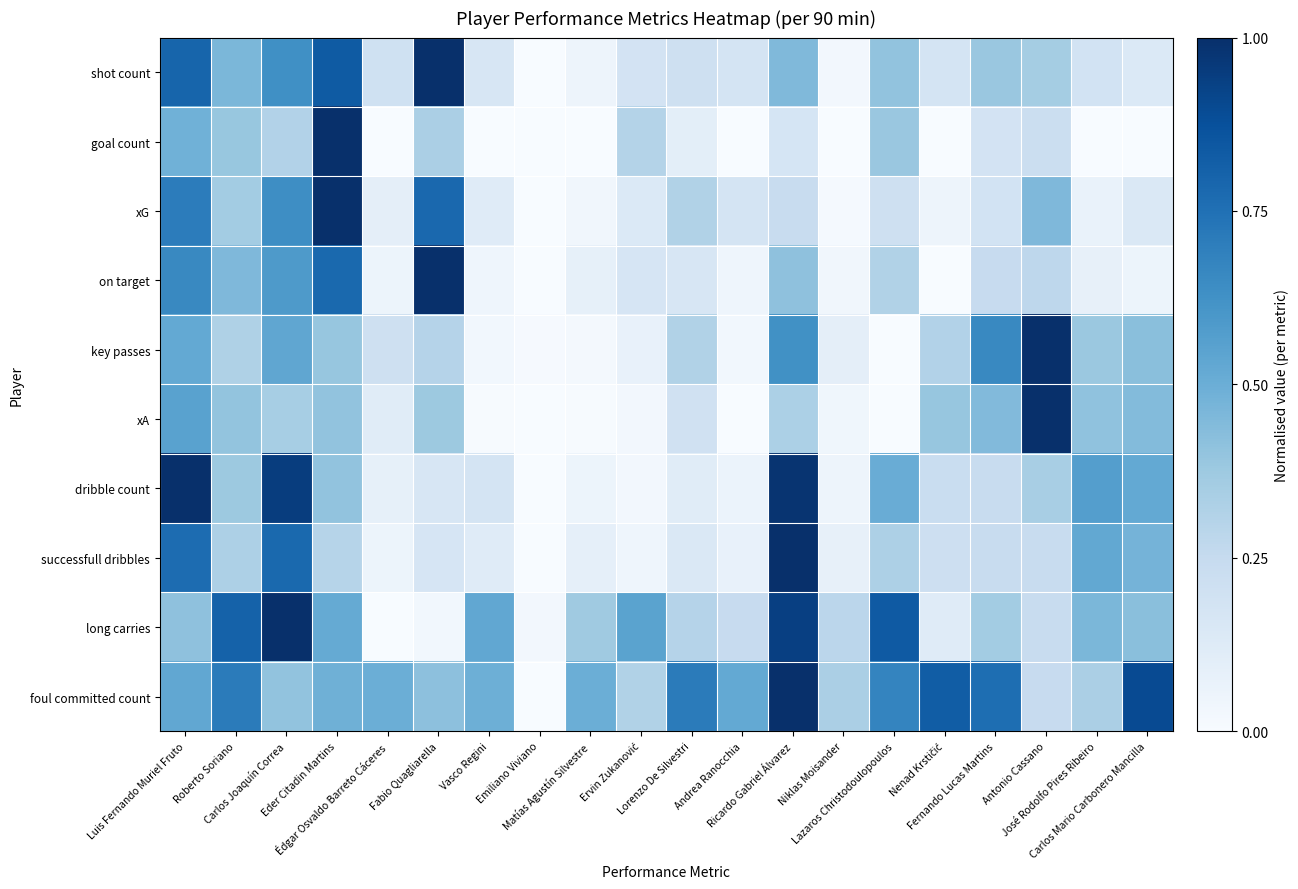

Reading right to left, transcribe all the data shown in this chart.

shot count: Carlos Mario Carbonero Mancilla=0.1	José Rodolfo Pires Ribeiro=0.2	Antonio Cassano=0.4	Fernando Lucas Martins=0.4	Nenad Krstičić=0.2	Lazaros Christodoulopoulos=0.4	Niklas Moisander=0.0	Ricardo Gabriel Álvarez=0.4	Andrea Ranocchia=0.2	Lorenzo De Silvestri=0.2	Ervin Zukanović=0.2	Matías Agustín Silvestre=0.0	Emiliano Viviano=0.0	Vasco Regini=0.2	Fabio Quagliarella=1.0	Édgar Osvaldo Barreto Cáceres=0.2	Eder Citadin Martins=0.8	Carlos Joaquín Correa=0.6	Roberto Soriano=0.5	Luis Fernando Muriel Fruto=0.8
goal count: Carlos Mario Carbonero Mancilla=0.0	José Rodolfo Pires Ribeiro=0.0	Antonio Cassano=0.2	Fernando Lucas Martins=0.2	Nenad Krstičić=0.0	Lazaros Christodoulopoulos=0.4	Niklas Moisander=0.0	Ricardo Gabriel Álvarez=0.2	Andrea Ranocchia=0.0	Lorenzo De Silvestri=0.1	Ervin Zukanović=0.3	Matías Agustín Silvestre=0.0	Emiliano Viviano=0.0	Vasco Regini=0.0	Fabio Quagliarella=0.3	Édgar Osvaldo Barreto Cáceres=0.0	Eder Citadin Martins=1.0	Carlos Joaquín Correa=0.3	Roberto Soriano=0.4	Luis Fernando Muriel Fruto=0.5
xG: Carlos Mario Carbonero Mancilla=0.1	José Rodolfo Pires Ribeiro=0.1	Antonio Cassano=0.5	Fernando Lucas Martins=0.2	Nenad Krstičić=0.0	Lazaros Christodoulopoulos=0.2	Niklas Moisander=0.0	Ricardo Gabriel Álvarez=0.2	Andrea Ranocchia=0.2	Lorenzo De Silvestri=0.3	Ervin Zukanović=0.1	Matías Agustín Silvestre=0.0	Emiliano Viviano=0.0	Vasco Regini=0.1	Fabio Quagliarella=0.8	Édgar Osvaldo Barreto Cáceres=0.1	Eder Citadin Martins=1.0	Carlos Joaquín Correa=0.6	Roberto Soriano=0.4	Luis Fernando Muriel Fruto=0.7
on target: Carlos Mario Carbonero Mancilla=0.1	José Rodolfo Pires Ribeiro=0.1	Antonio Cassano=0.3	Fernando Lucas Martins=0.2	Nenad Krstičić=0.0	Lazaros Christodoulopoulos=0.3	Niklas Moisander=0.0	Ricardo Gabriel Álvarez=0.4	Andrea Ranocchia=0.0	Lorenzo De Silvestri=0.2	Ervin Zukanović=0.2	Matías Agustín Silvestre=0.1	Emiliano Viviano=0.0	Vasco Regini=0.0	Fabio Quagliarella=1.0	Édgar Osvaldo Barreto Cáceres=0.1	Eder Citadin Martins=0.8	Carlos Joaquín Correa=0.6	Roberto Soriano=0.5	Luis Fernando Muriel Fruto=0.7
key passes: Carlos Mario Carbonero Mancilla=0.4	José Rodolfo Pires Ribeiro=0.4	Antonio Cassano=1.0	Fernando Lucas Martins=0.7	Nenad Krstičić=0.3	Lazaros Christodoulopoulos=0.0	Niklas Moisander=0.1	Ricardo Gabriel Álvarez=0.6	Andrea Ranocchia=0.0	Lorenzo De Silvestri=0.3	Ervin Zukanović=0.1	Matías Agustín Silvestre=0.0	Emiliano Viviano=0.0	Vasco Regini=0.0	Fabio Quagliarella=0.3	Édgar Osvaldo Barreto Cáceres=0.2	Eder Citadin Martins=0.4	Carlos Joaquín Correa=0.5	Roberto Soriano=0.3	Luis Fernando Muriel Fruto=0.5
xA: Carlos Mario Carbonero Mancilla=0.4	José Rodolfo Pires Ribeiro=0.4	Antonio Cassano=1.0	Fernando Lucas Martins=0.4	Nenad Krstičić=0.4	Lazaros Christodoulopoulos=0.0	Niklas Moisander=0.0	Ricardo Gabriel Álvarez=0.3	Andrea Ranocchia=0.0	Lorenzo De Silvestri=0.2	Ervin Zukanović=0.0	Matías Agustín Silvestre=0.0	Emiliano Viviano=0.0	Vasco Regini=0.0	Fabio Quagliarella=0.4	Édgar Osvaldo Barreto Cáceres=0.1	Eder Citadin Martins=0.4	Carlos Joaquín Correa=0.3	Roberto Soriano=0.4	Luis Fernando Muriel Fruto=0.6
dribble count: Carlos Mario Carbonero Mancilla=0.5	José Rodolfo Pires Ribeiro=0.6	Antonio Cassano=0.3	Fernando Lucas Martins=0.2	Nenad Krstičić=0.2	Lazaros Christodoulopoulos=0.5	Niklas Moisander=0.1	Ricardo Gabriel Álvarez=1.0	Andrea Ranocchia=0.1	Lorenzo De Silvestri=0.1	Ervin Zukanović=0.0	Matías Agustín Silvestre=0.1	Emiliano Viviano=0.0	Vasco Regini=0.2	Fabio Quagliarella=0.2	Édgar Osvaldo Barreto Cáceres=0.1	Eder Citadin Martins=0.4	Carlos Joaquín Correa=0.9	Roberto Soriano=0.4	Luis Fernando Muriel Fruto=1.0
successfull dribbles: Carlos Mario Carbonero Mancilla=0.5	José Rodolfo Pires Ribeiro=0.5	Antonio Cassano=0.2	Fernando Lucas Martins=0.2	Nenad Krstičić=0.2	Lazaros Christodoulopoulos=0.3	Niklas Moisander=0.1	Ricardo Gabriel Álvarez=1.0	Andrea Ranocchia=0.1	Lorenzo De Silvestri=0.1	Ervin Zukanović=0.0	Matías Agustín Silvestre=0.1	Emiliano Viviano=0.0	Vasco Regini=0.1	Fabio Quagliarella=0.2	Édgar Osvaldo Barreto Cáceres=0.1	Eder Citadin Martins=0.3	Carlos Joaquín Correa=0.8	Roberto Soriano=0.3	Luis Fernando Muriel Fruto=0.8
long carries: Carlos Mario Carbonero Mancilla=0.4	José Rodolfo Pires Ribeiro=0.5	Antonio Cassano=0.2	Fernando Lucas Martins=0.4	Nenad Krstičić=0.1	Lazaros Christodoulopoulos=0.8	Niklas Moisander=0.3	Ricardo Gabriel Álvarez=0.9	Andrea Ranocchia=0.2	Lorenzo De Silvestri=0.3	Ervin Zukanović=0.5	Matías Agustín Silvestre=0.4	Emiliano Viviano=0.0	Vasco Regini=0.5	Fabio Quagliarella=0.0	Édgar Osvaldo Barreto Cáceres=0.0	Eder Citadin Martins=0.5	Carlos Joaquín Correa=1.0	Roberto Soriano=0.8	Luis Fernando Muriel Fruto=0.4
foul committed count: Carlos Mario Carbonero Mancilla=0.9	José Rodolfo Pires Ribeiro=0.3	Antonio Cassano=0.2	Fernando Lucas Martins=0.8	Nenad Krstičić=0.8	Lazaros Christodoulopoulos=0.7	Niklas Moisander=0.3	Ricardo Gabriel Álvarez=1.0	Andrea Ranocchia=0.5	Lorenzo De Silvestri=0.7	Ervin Zukanović=0.3	Matías Agustín Silvestre=0.5	Emiliano Viviano=0.0	Vasco Regini=0.5	Fabio Quagliarella=0.4	Édgar Osvaldo Barreto Cáceres=0.5	Eder Citadin Martins=0.5	Carlos Joaquín Correa=0.4	Roberto Soriano=0.7	Luis Fernando Muriel Fruto=0.5